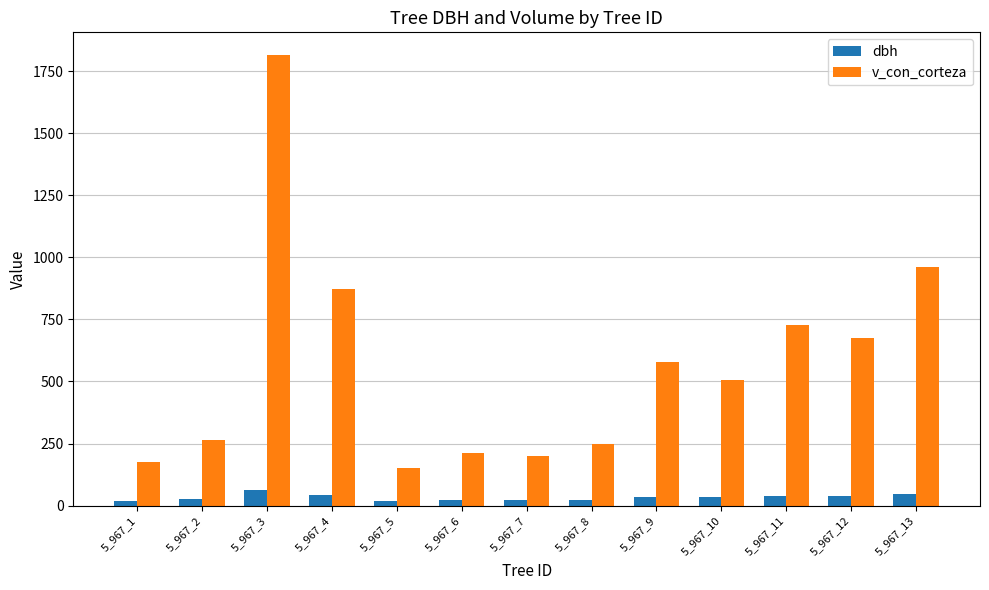

Which series has the largest range (max minus min)?

v_con_corteza